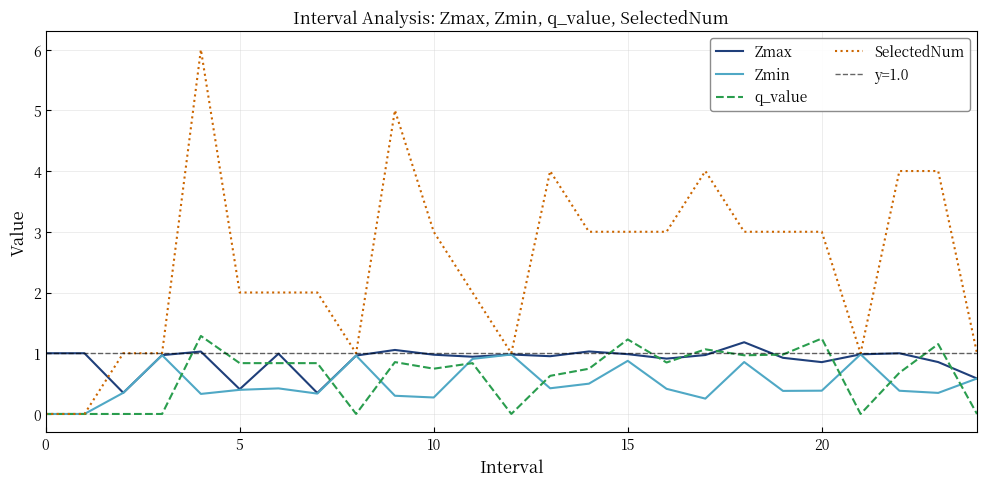

The value of SelectedNum at 5 is 0.5. True or false?

False